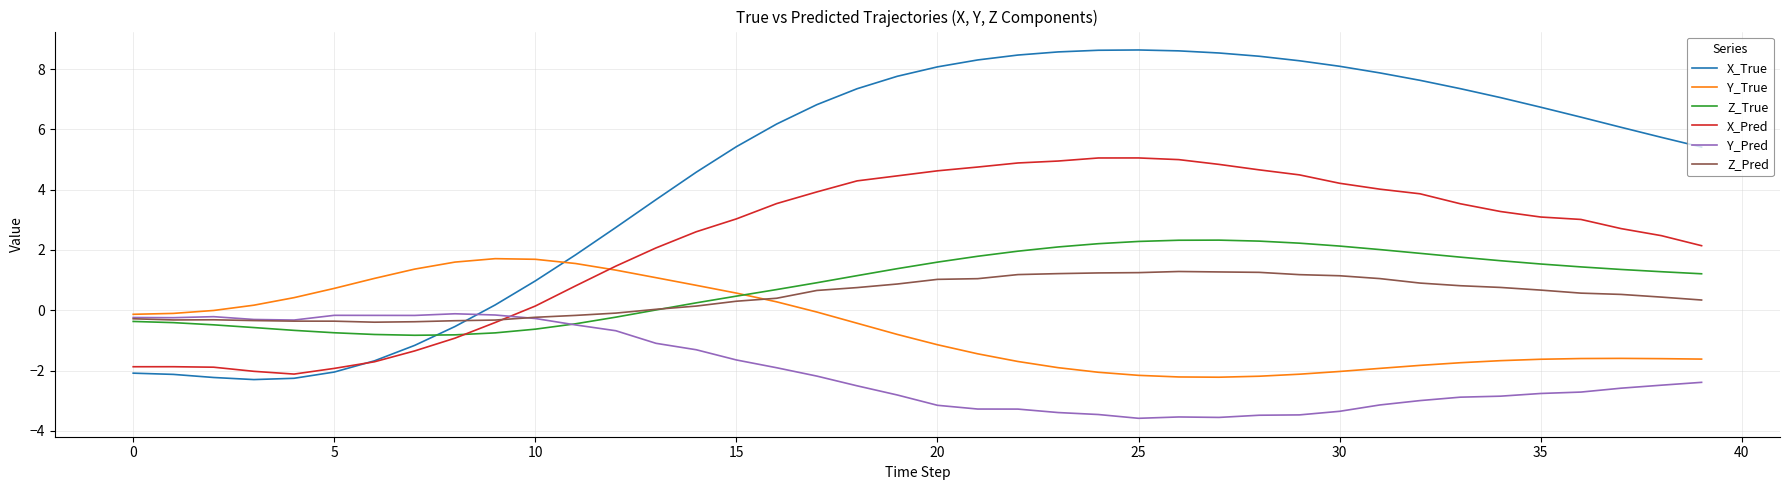

What is the average value of the Z_Pred series?

0.5